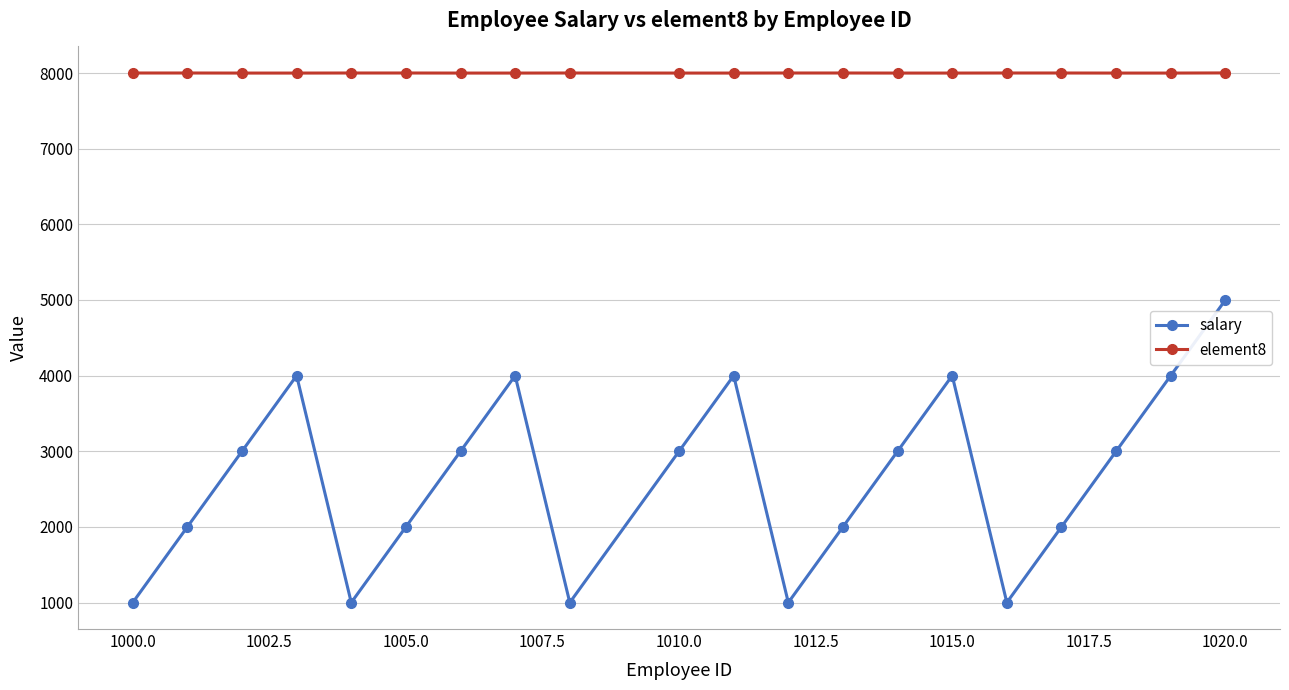

What is the value of the element8 point at the 11th from the left?

8000.1